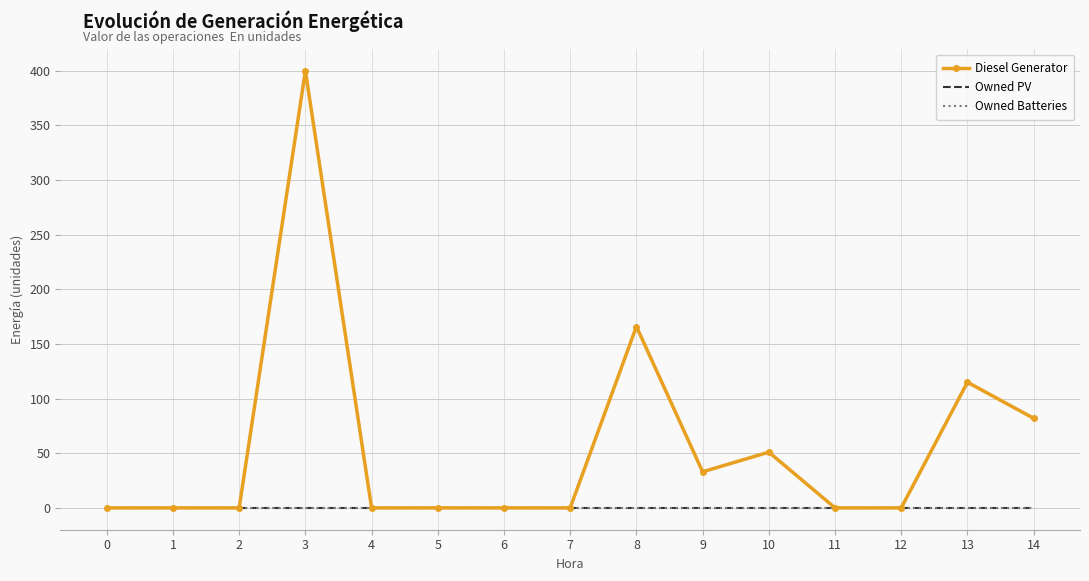

True or false: Diesel Generator and Owned Batteries cross at least once.

False